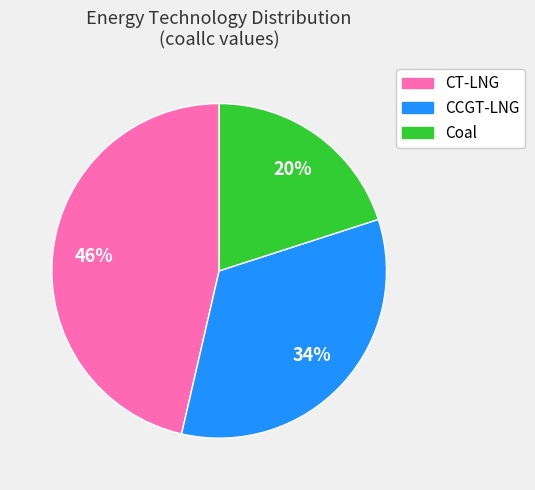

Which slice is the smallest?

Coal